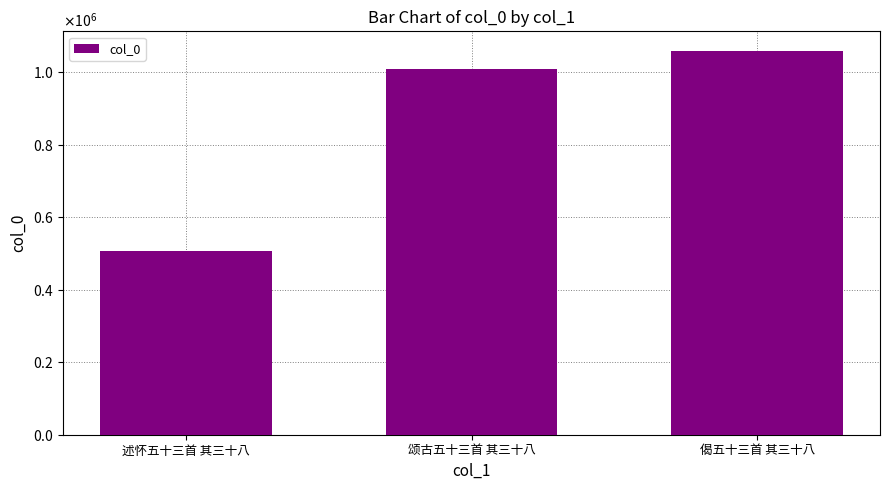

What is the value of the 3rd bar from the left?

1060351